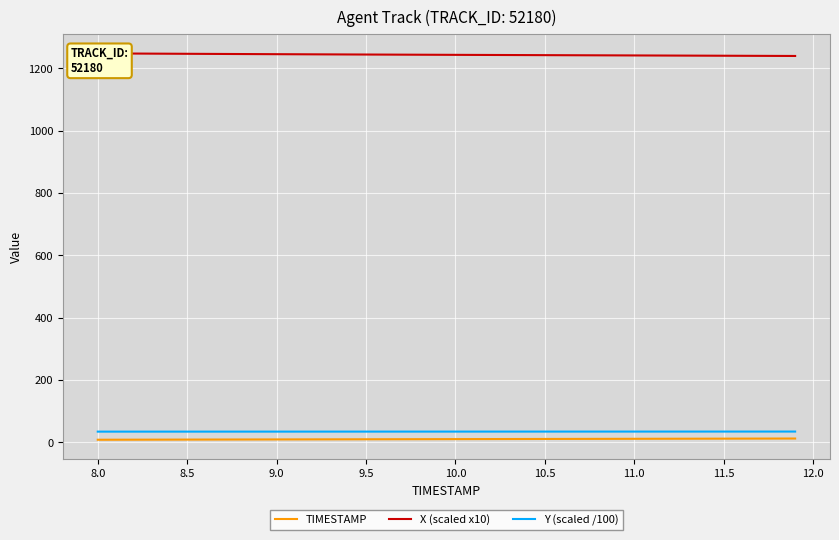

True or false: X (scaled x10) and TIMESTAMP intersect in this chart.

False